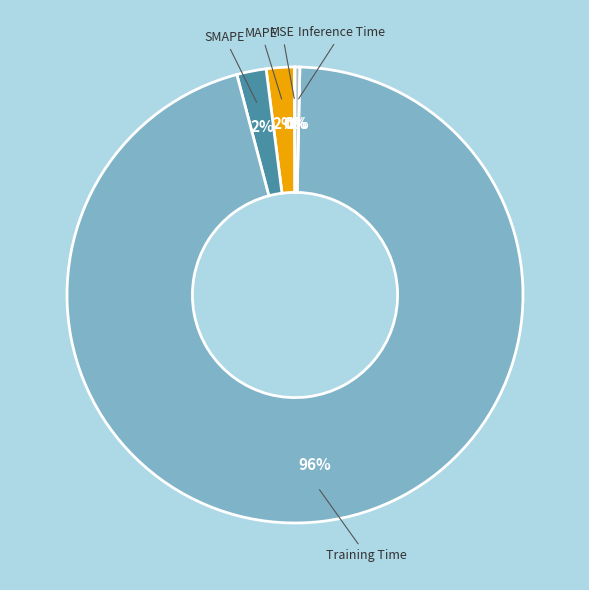

To the nearest percent, what is the average slice percentage?

20%